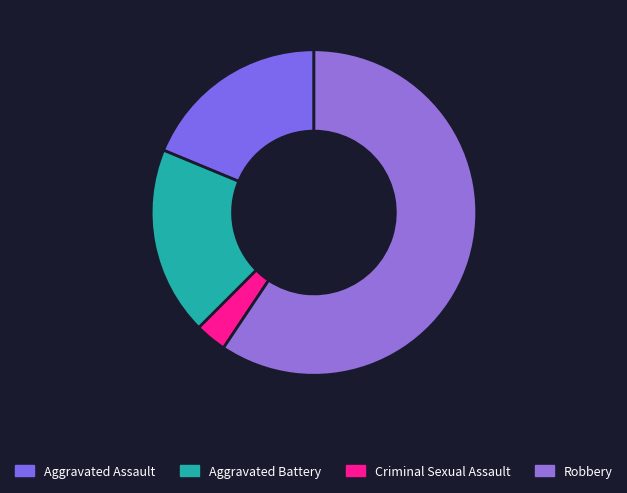

What percentage is the Criminal Sexual Assault slice, to the nearest percent?

2%